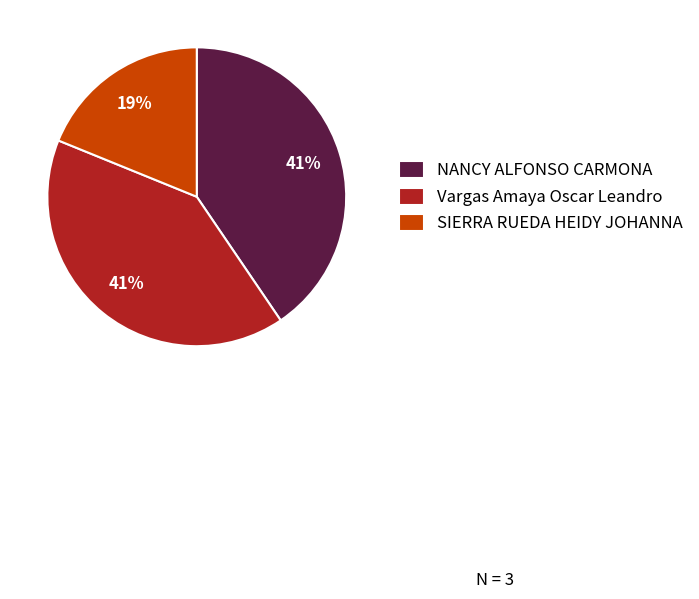

To the nearest percent, what is the difference between the largest and smallest slice percentages?

22%